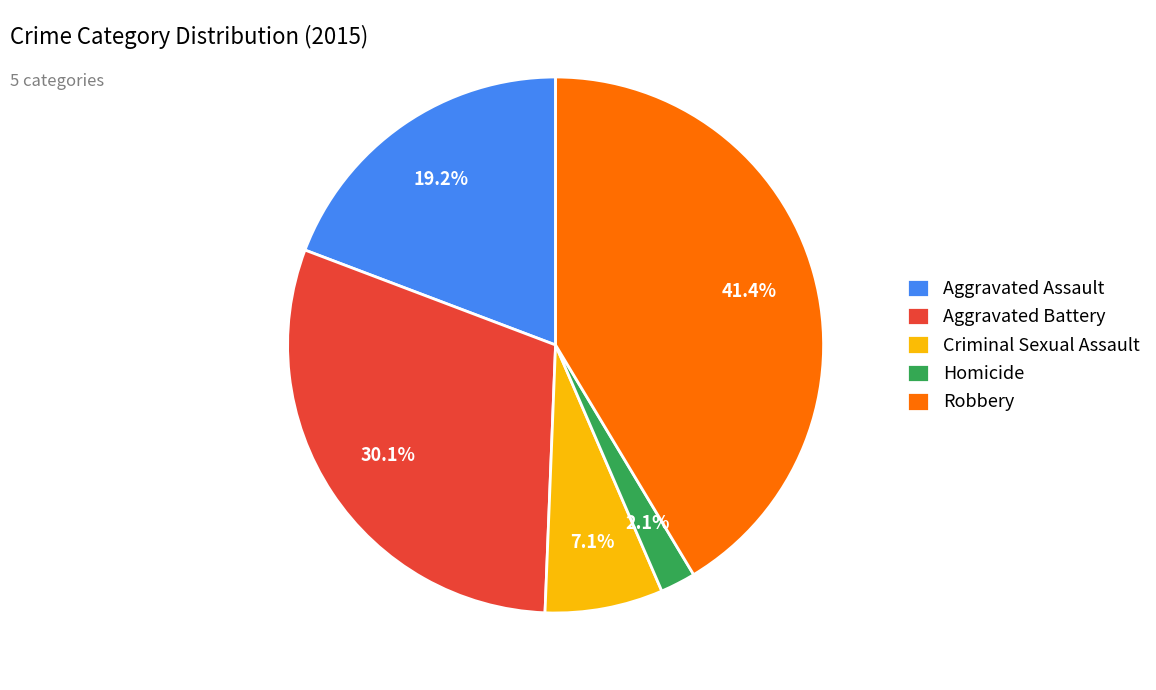

True or false: Robbery accounts for 51% of the total.

False